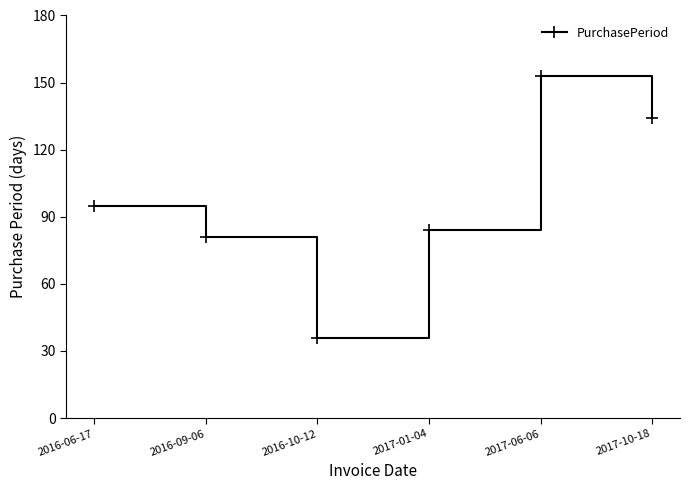

How many points are lower than both their immediate neighbors (excluding endpoints)?

1